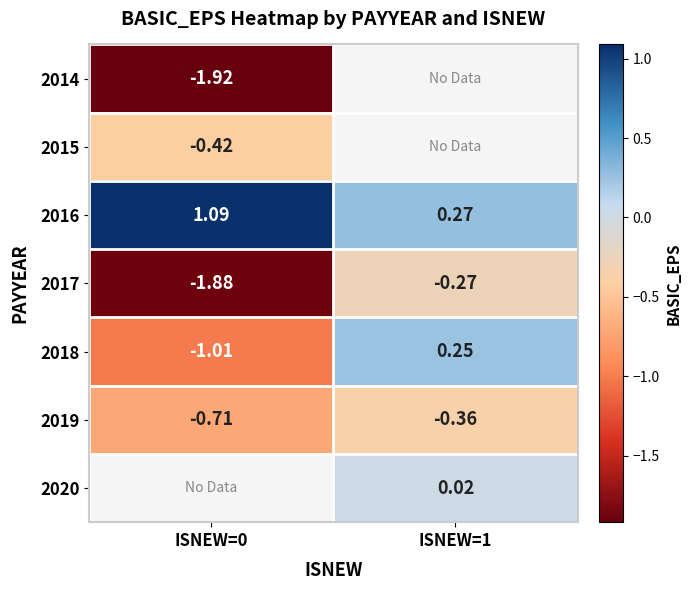

What is the sum of the 2019 values at ISNEW=1 and ISNEW=0?

-1.1